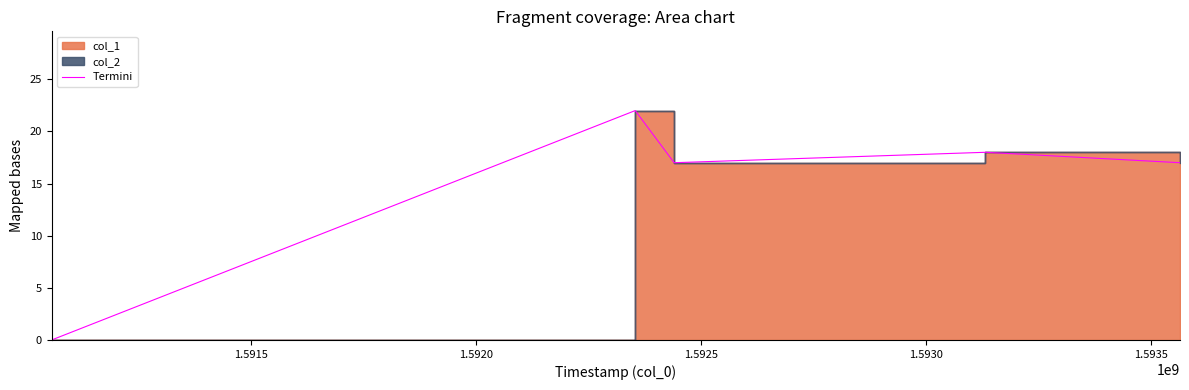

Between 1.5925 and 1.5930, which is larger?

1.5925